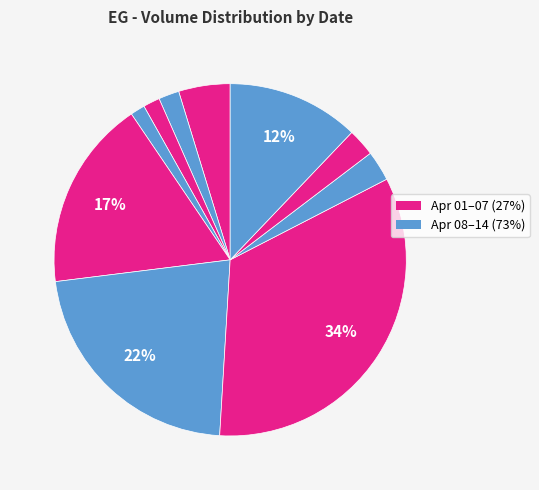

How many slices are in this pie chart?

10